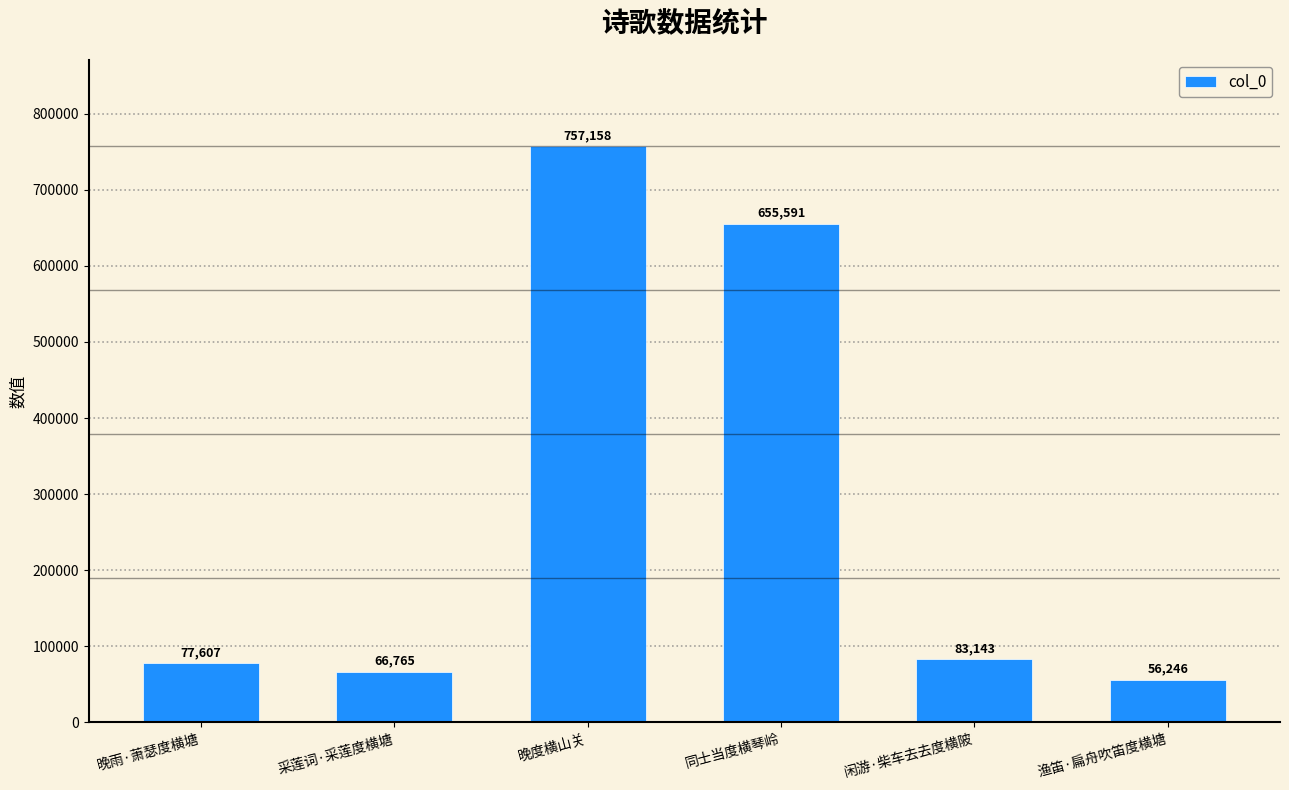

What position from the right is 渔笛·扁舟吹笛度横塘?

1